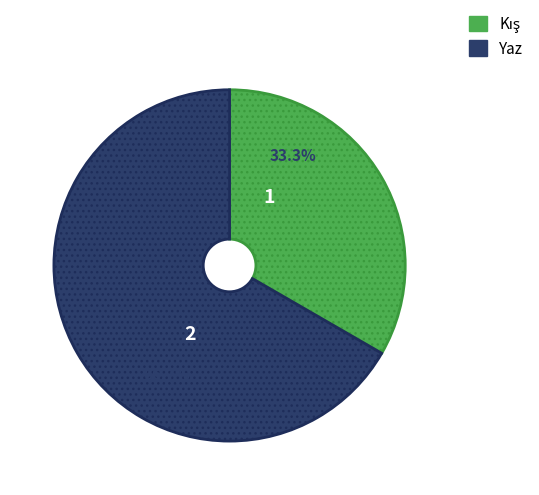

What portion of the pie excludes Yaz?

33.3%